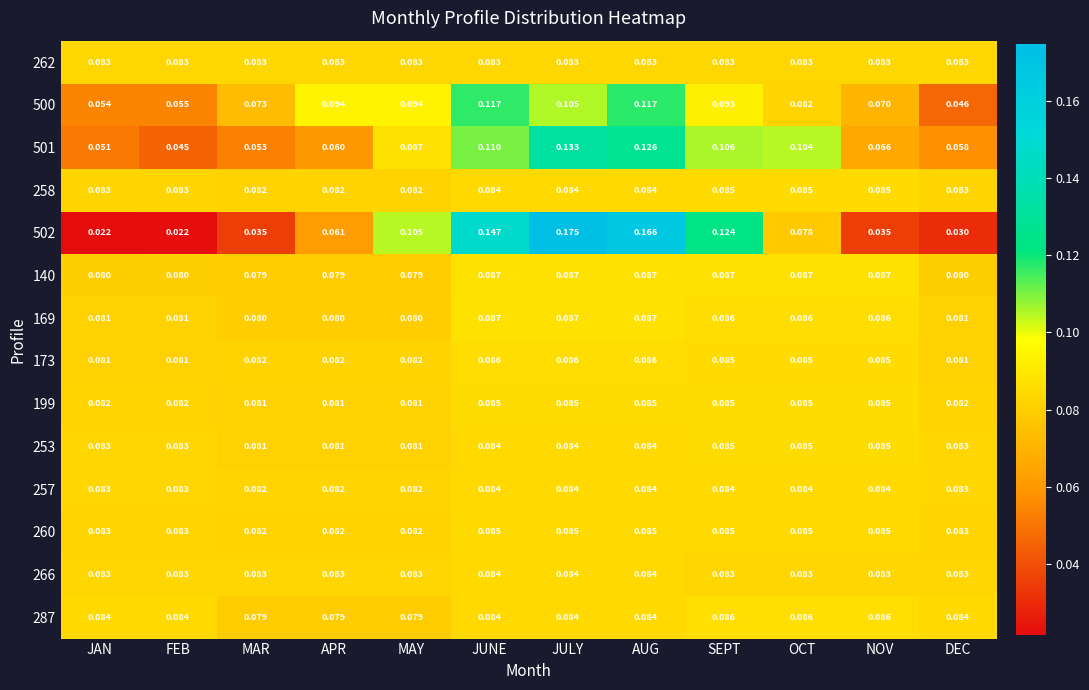

Is the value of 266 at JUNE greater than the value of 258 at OCT?

No